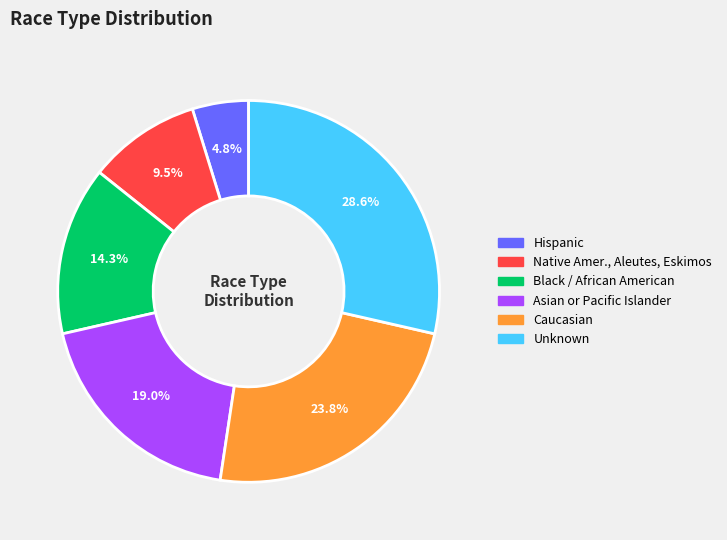

How many slices are in this pie chart?

6